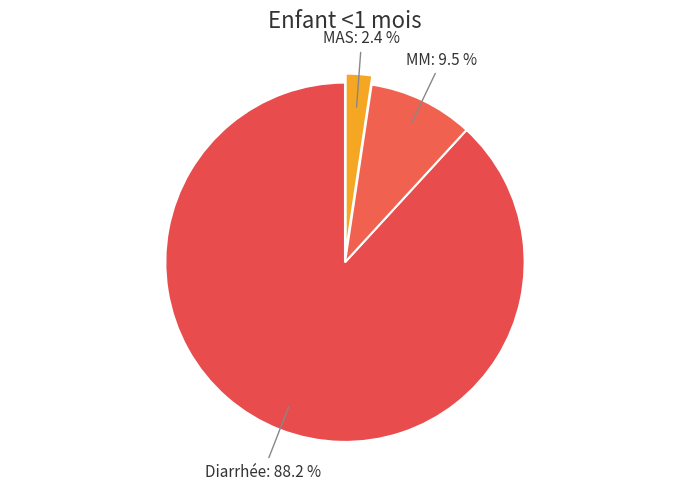

How many segments does this pie chart have?

3